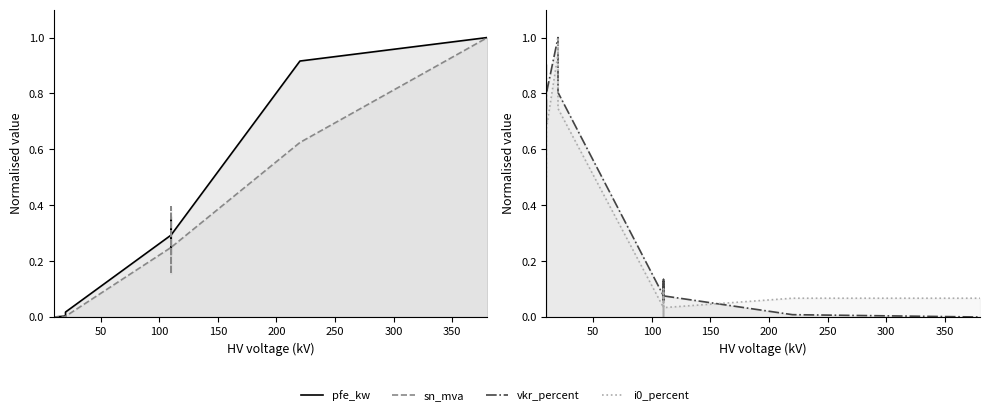

What is the maximum value for pfe_kw?

1.0